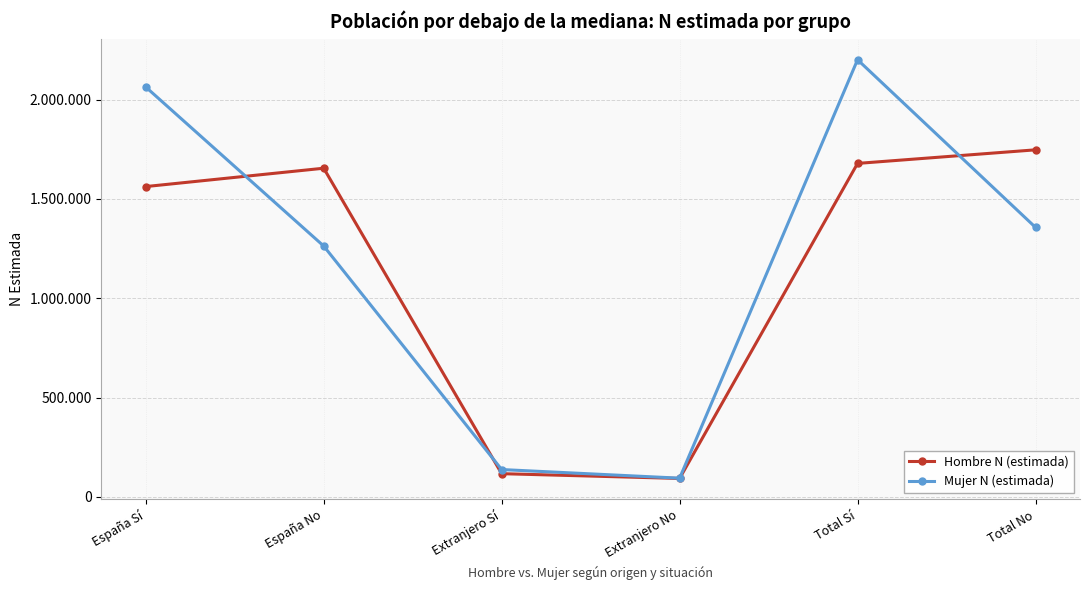

At how many categories does at least one series exceed 157989?

4